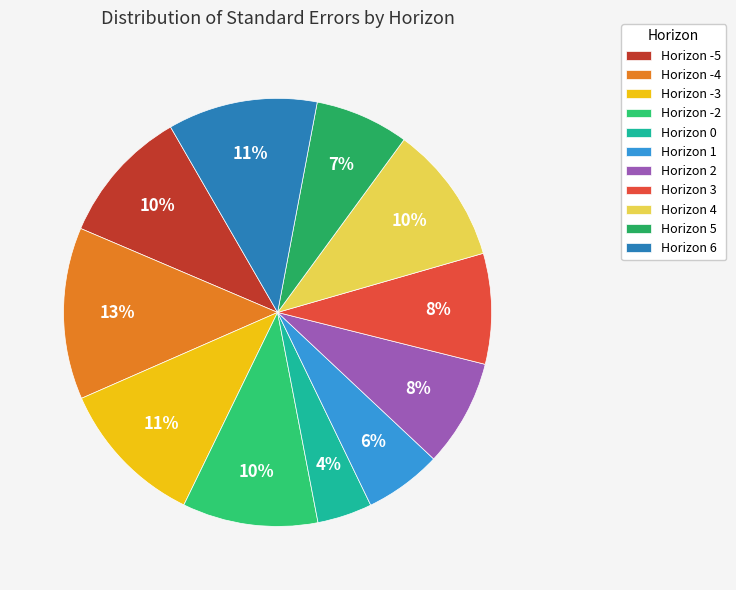

How many segments does this pie chart have?

11